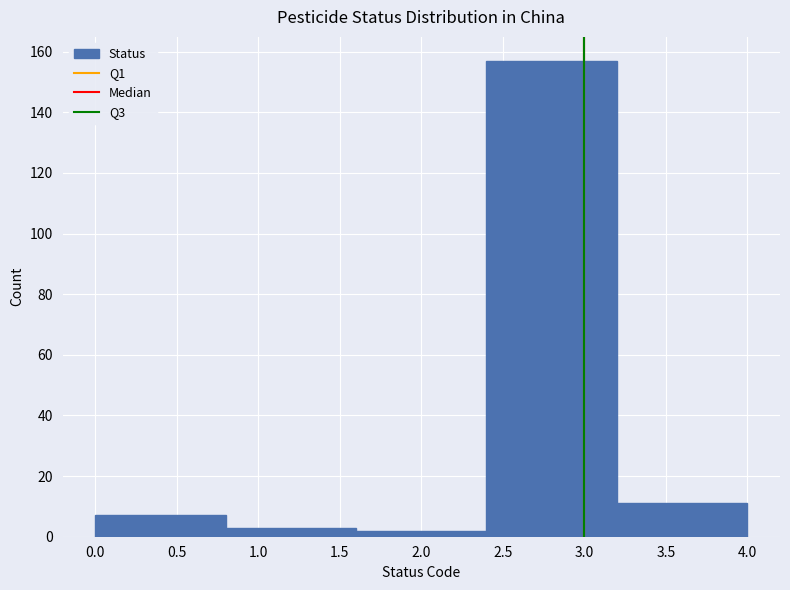

Which range on the x-axis has the tallest bar?

2.4 to 3.2